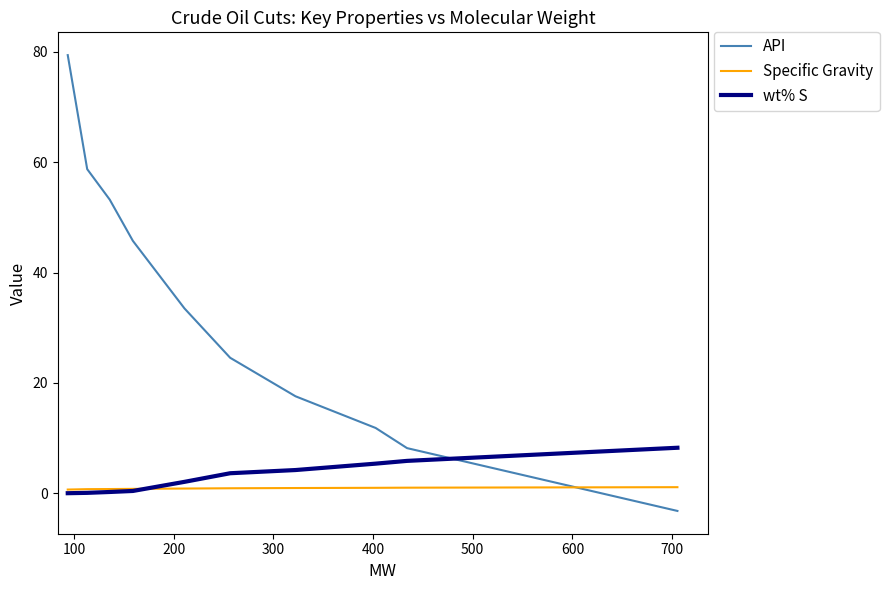

What is the average value of the API series?

33.0